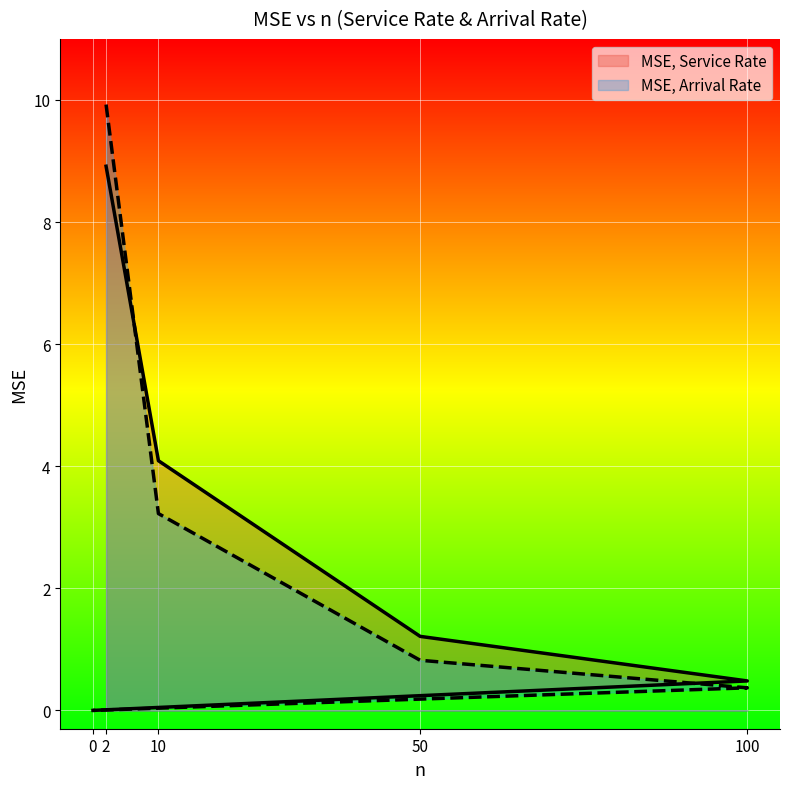

True or false: MSE, Arrival Rate has more than 2 points higher than both neighbors.

False